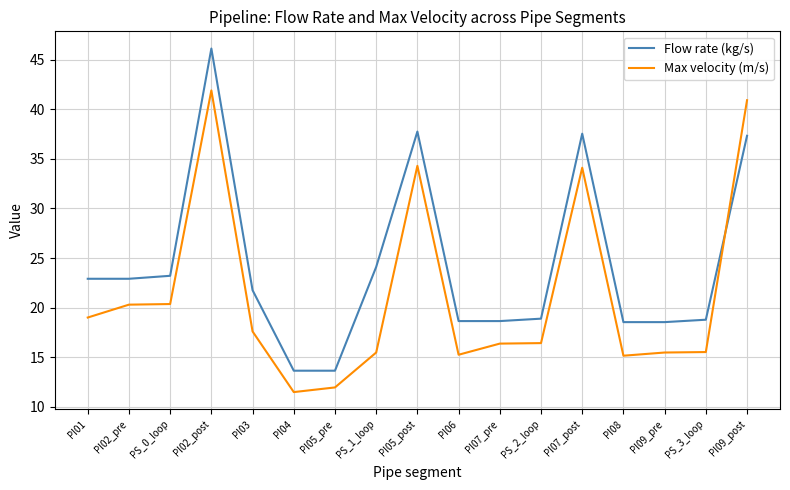

Rank the series by their maximum value, from lowest to highest.

Max velocity (m/s), Flow rate (kg/s)